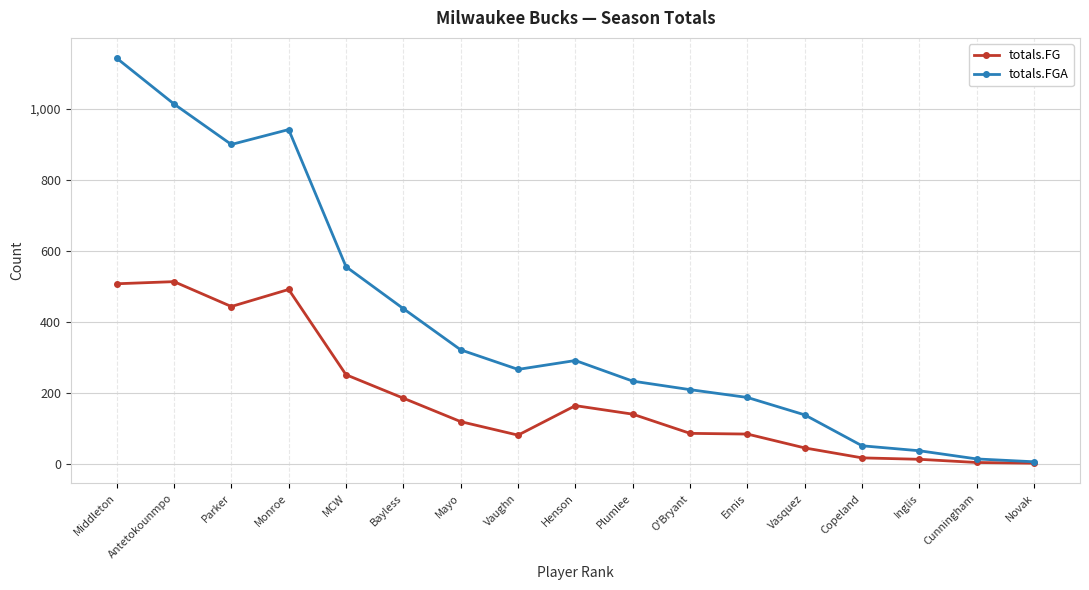

At which category is the sum across all series the highest?

Middleton